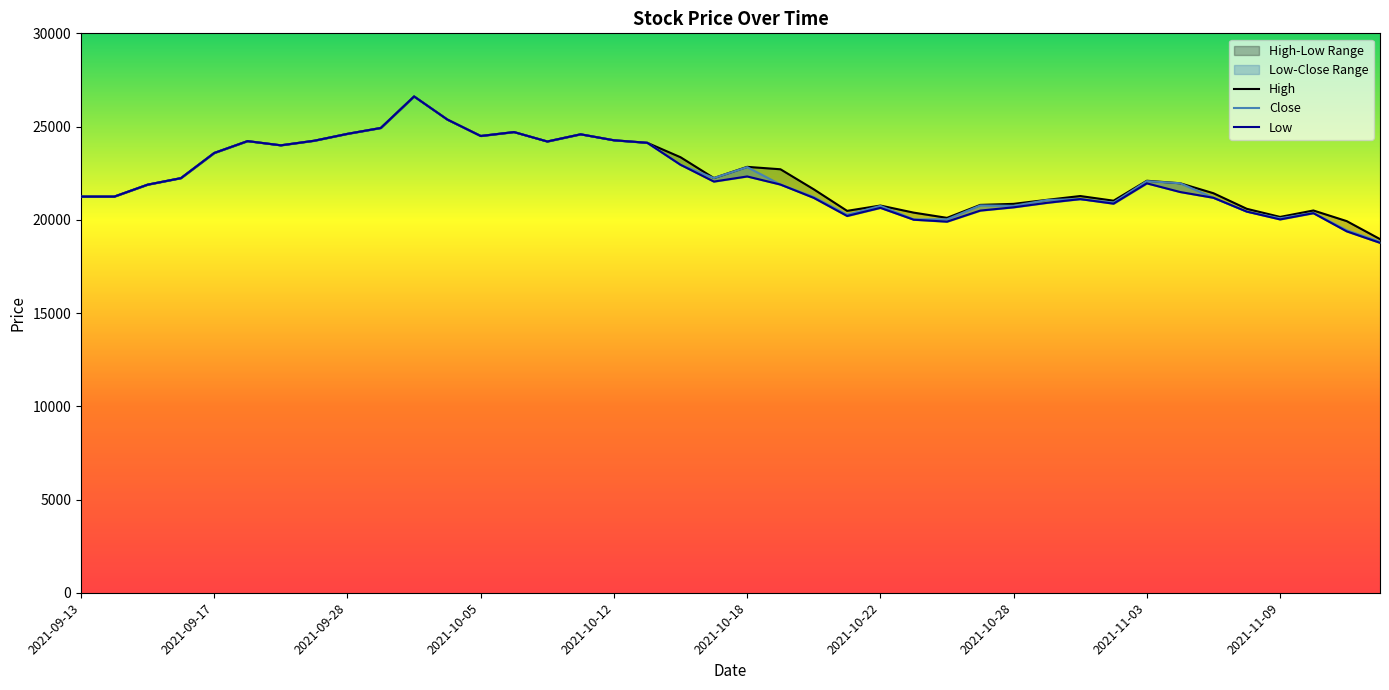

What is the value of the Close point at the 29th from the left?

20750